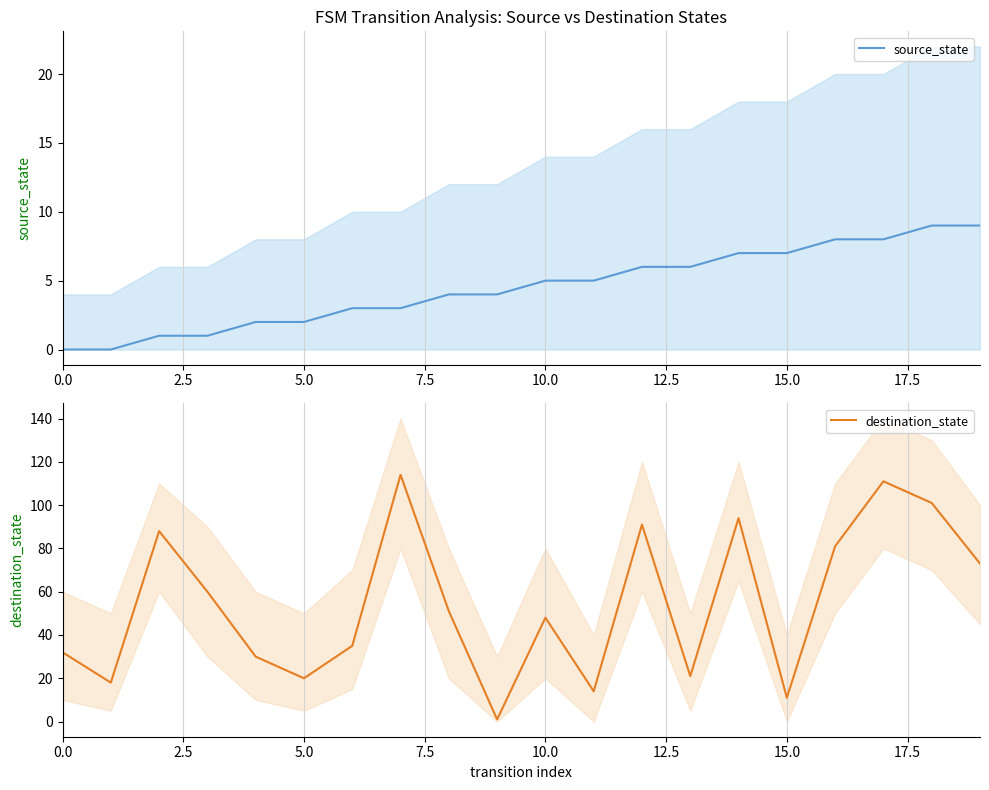

At how many categories does at least one series exceed 38?

11